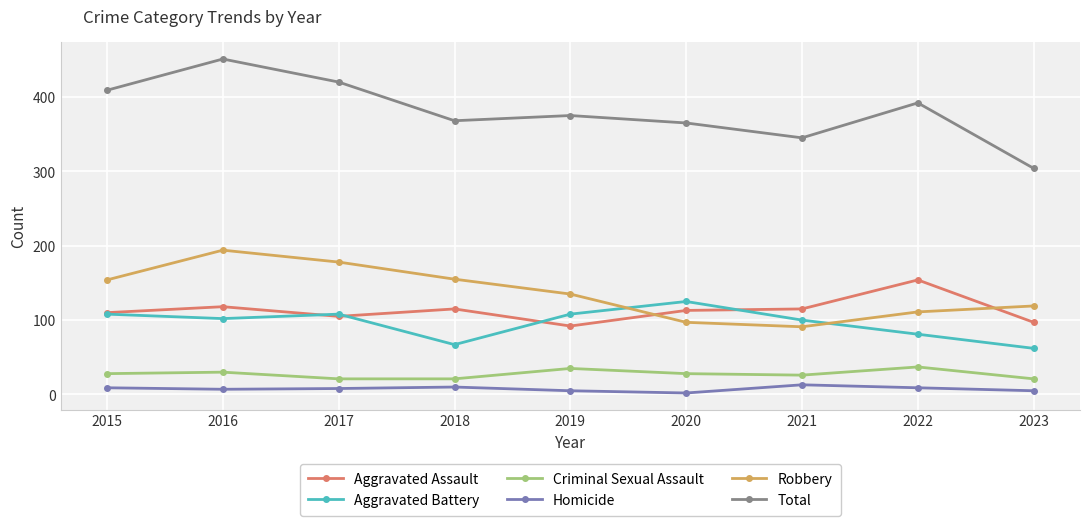

What is the highest value of the Criminal Sexual Assault series?

37